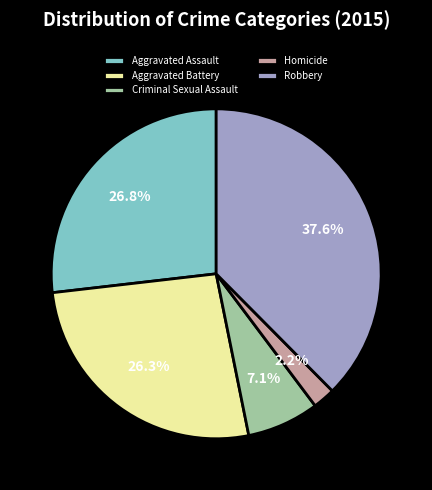

The Robbery slice represents 38% of the pie. True or false?

True